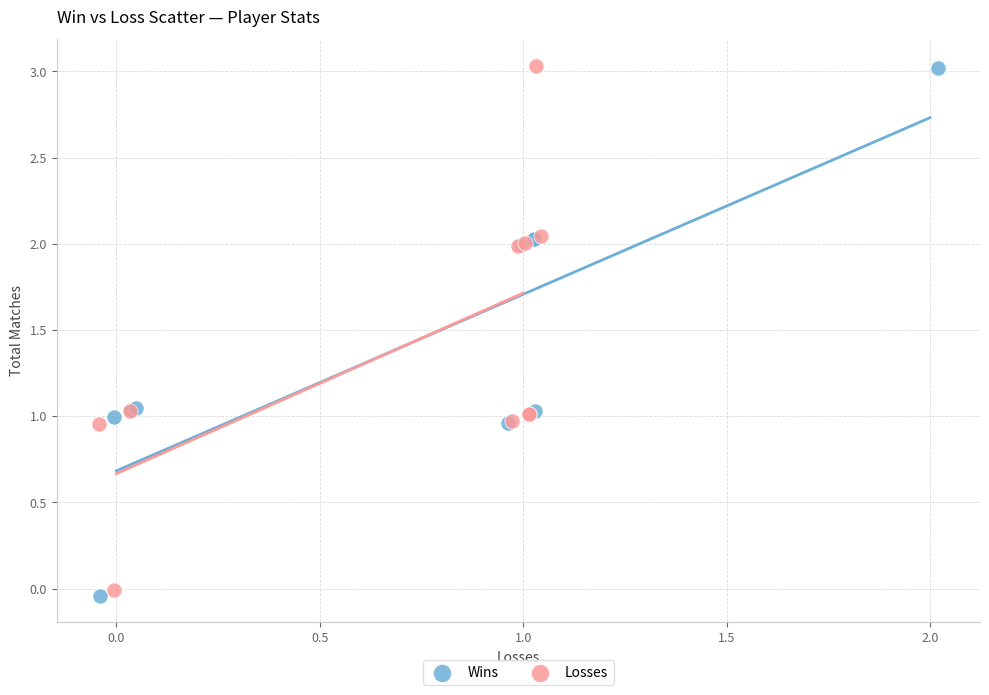

Which series has the widest spread of Y values?

Wins